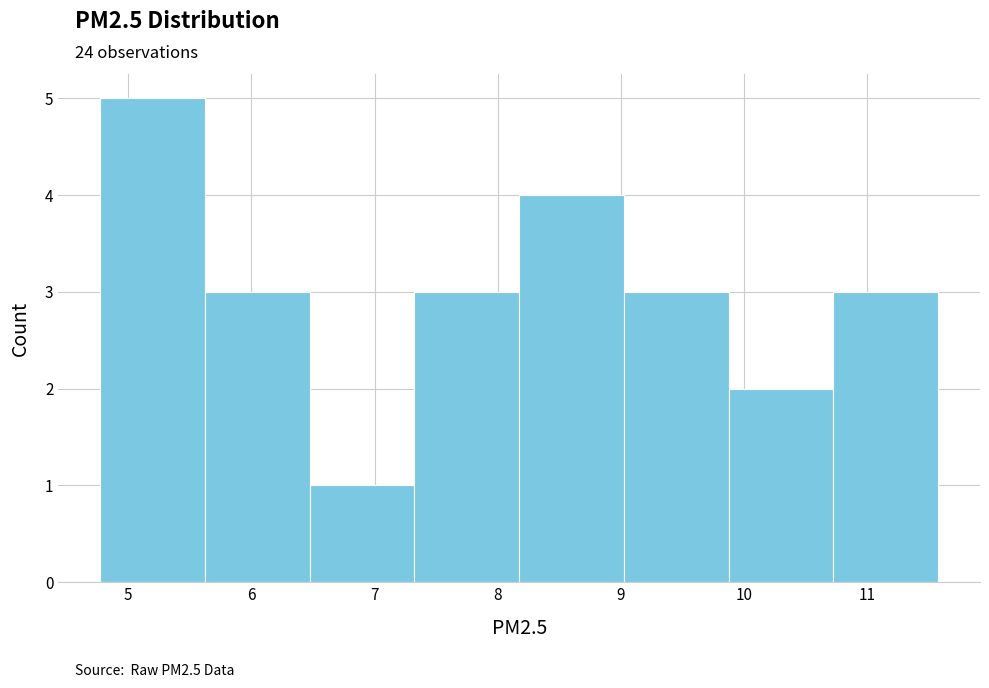

Reading left to right, transcribe this chart: for each bar, give the range it covers on the x-axis and its height. Neither the bar edges nor the heights are printed on the chart, so give them approximately, as read against the axes.

4.8 to 5.6: 5
5.6 to 6.5: 3
6.5 to 7.3: 1
7.3 to 8.2: 3
8.2 to 9.0: 4
9.0 to 9.9: 3
9.9 to 10.7: 2
10.7 to 11.6: 3